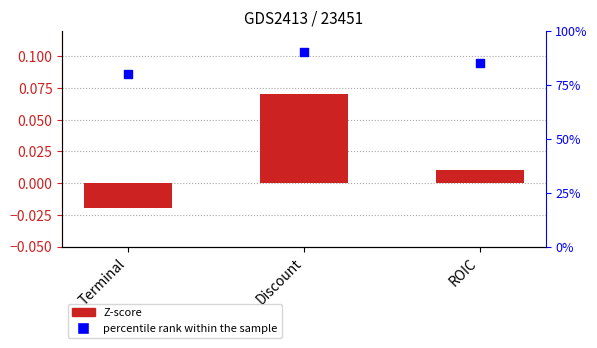

At which category is the sum across all series the highest?

Discount